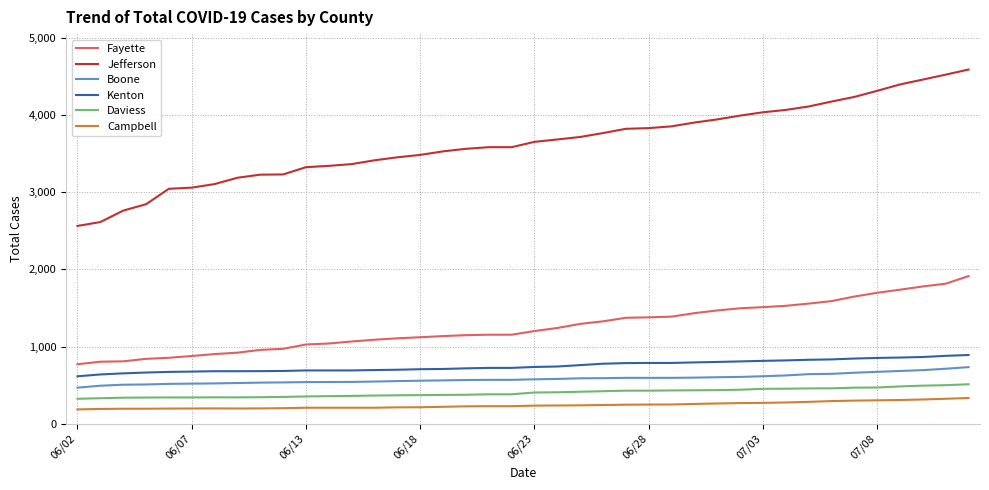

Does the chart have visible grid lines?

Yes